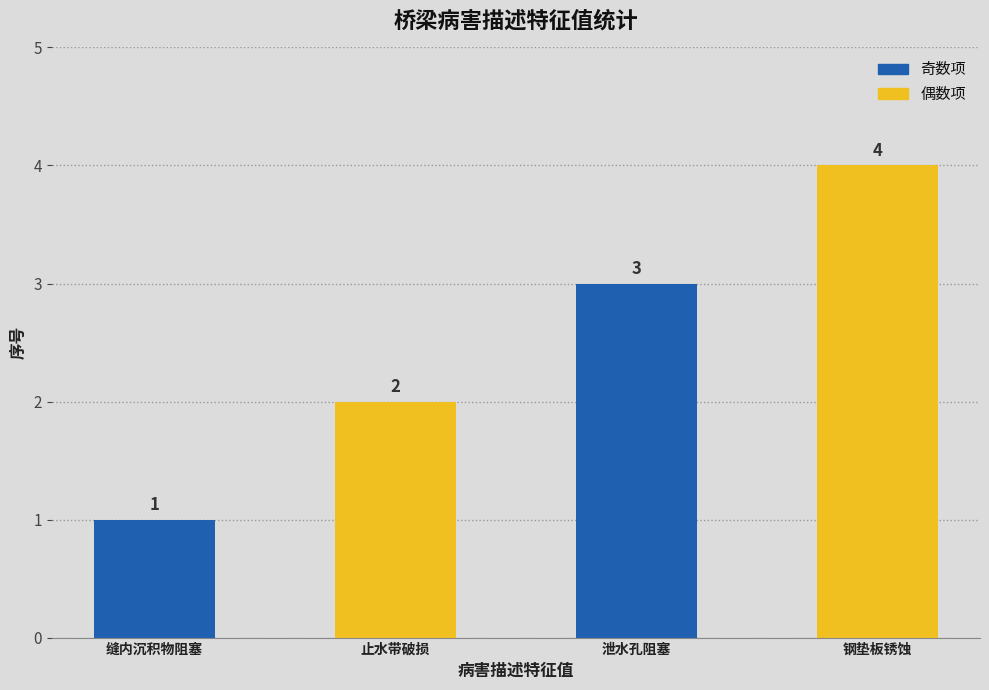

Count the number of data series in this chart.

1